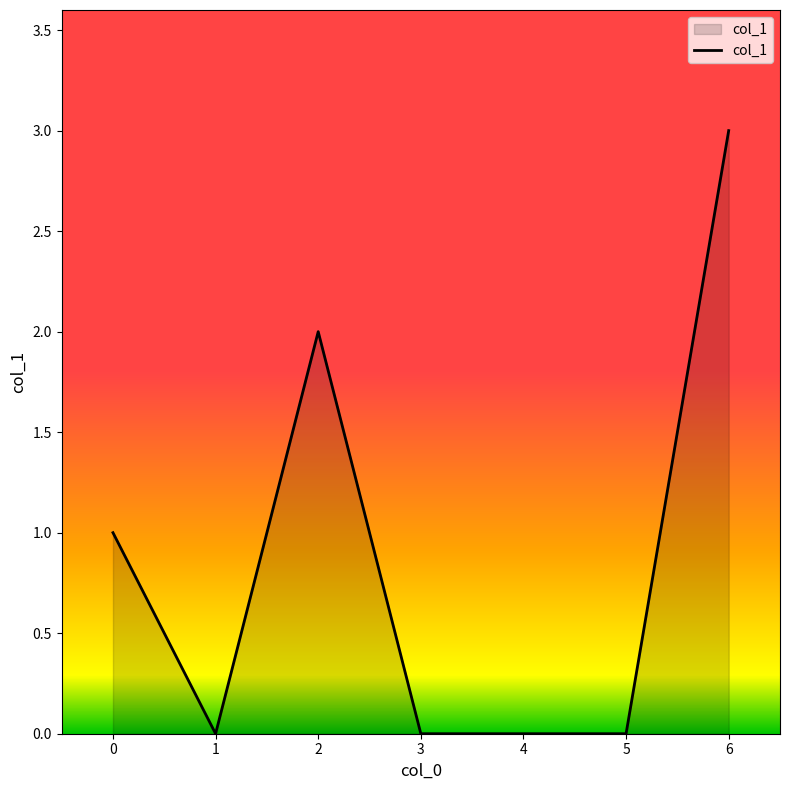

What is the difference between the values at 0 and 3?

1